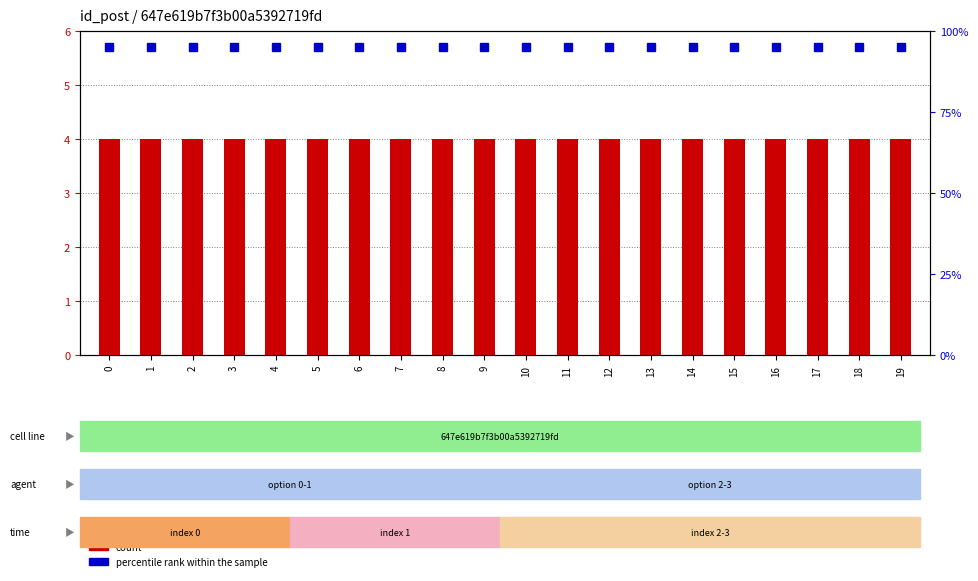

What are all the series names shown in the legend?

count, percentile rank within the sample